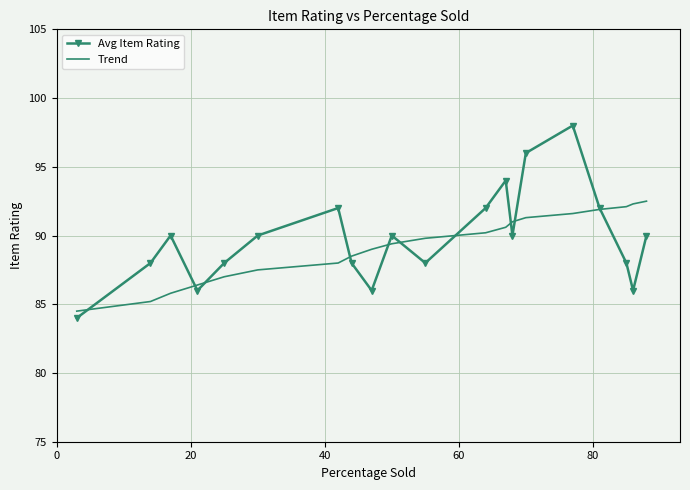

What is the smallest value displayed?

84.0